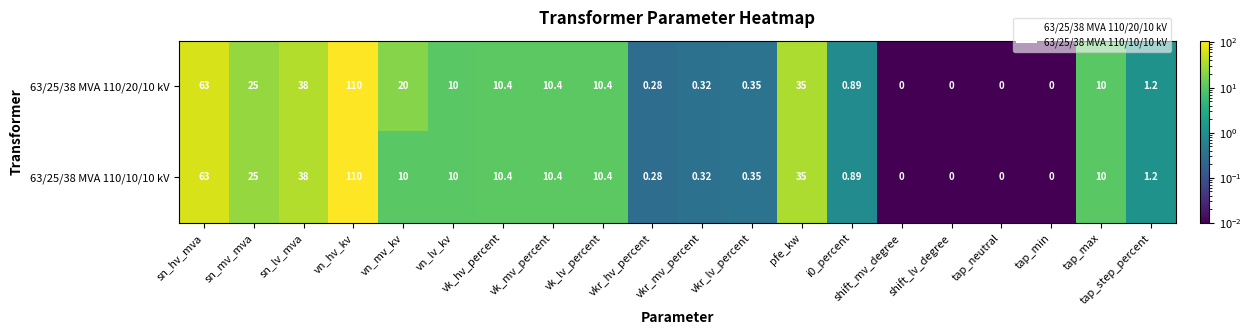

Which label corresponds to the largest value in the chart?

vn_hv_kv